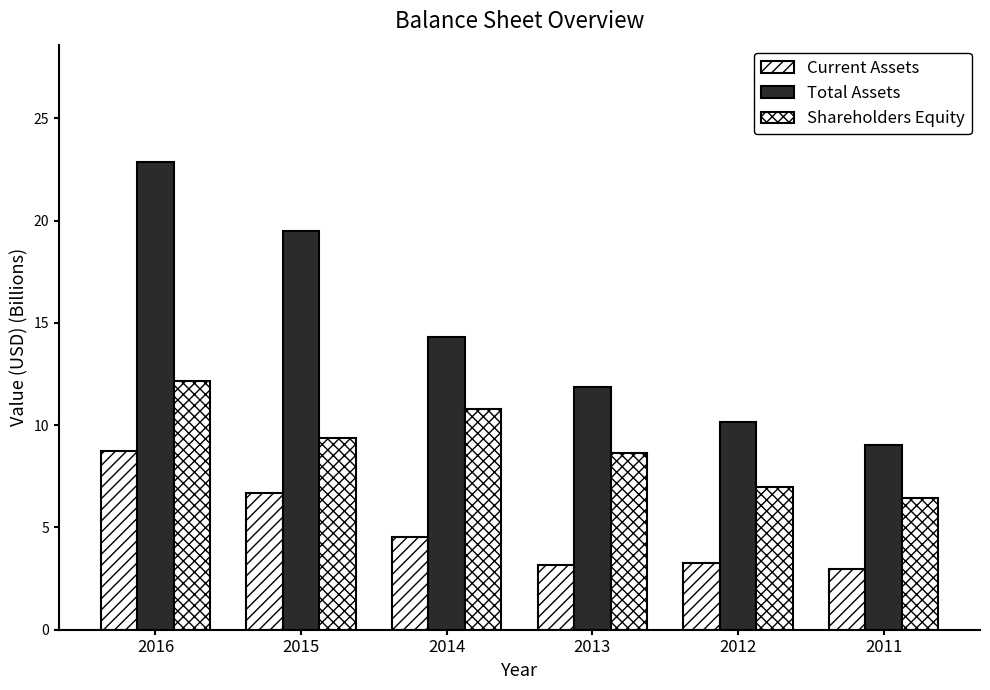

How many bars are there in total?

18